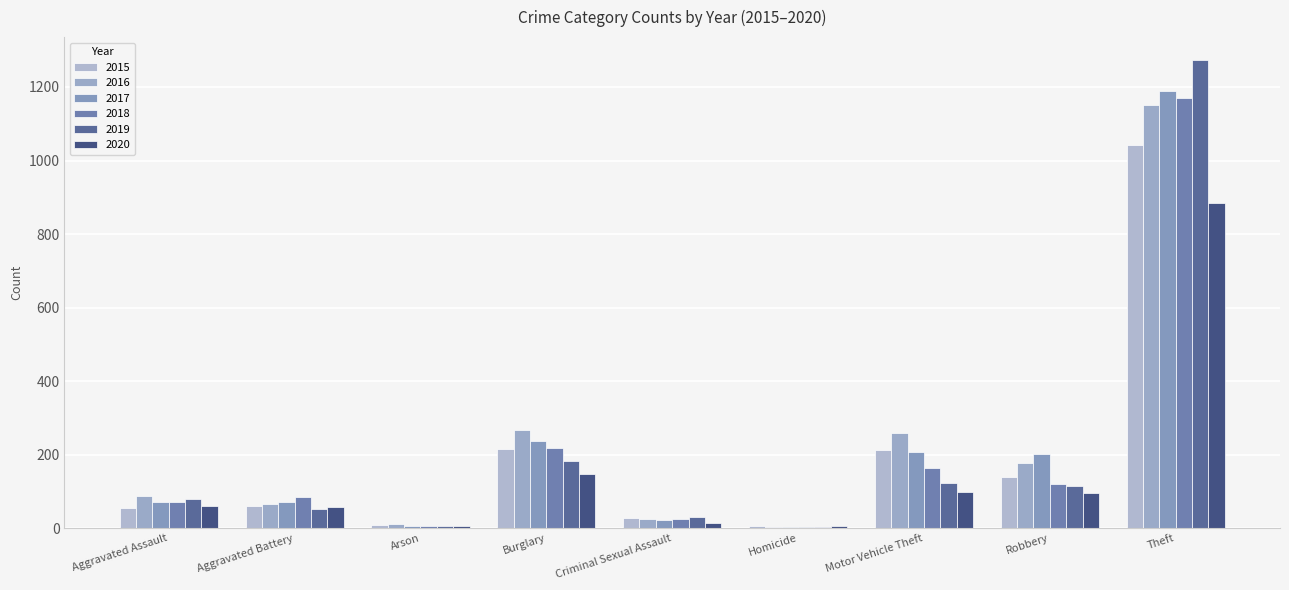

Count the number of data series in this chart.

6